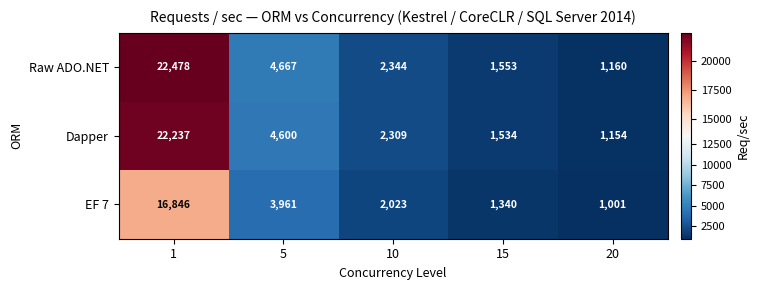

The value of Dapper at 10 is 1183. True or false?

False